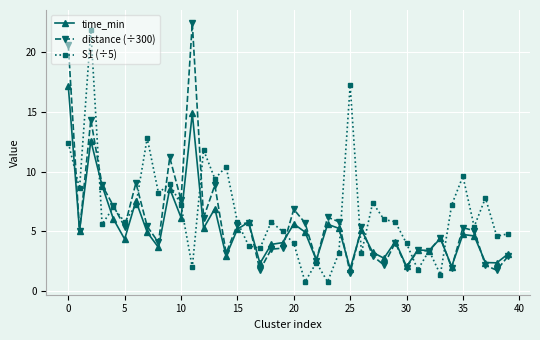

What are all the series names shown in the legend?

time_min, distance (÷300), S1 (÷5)